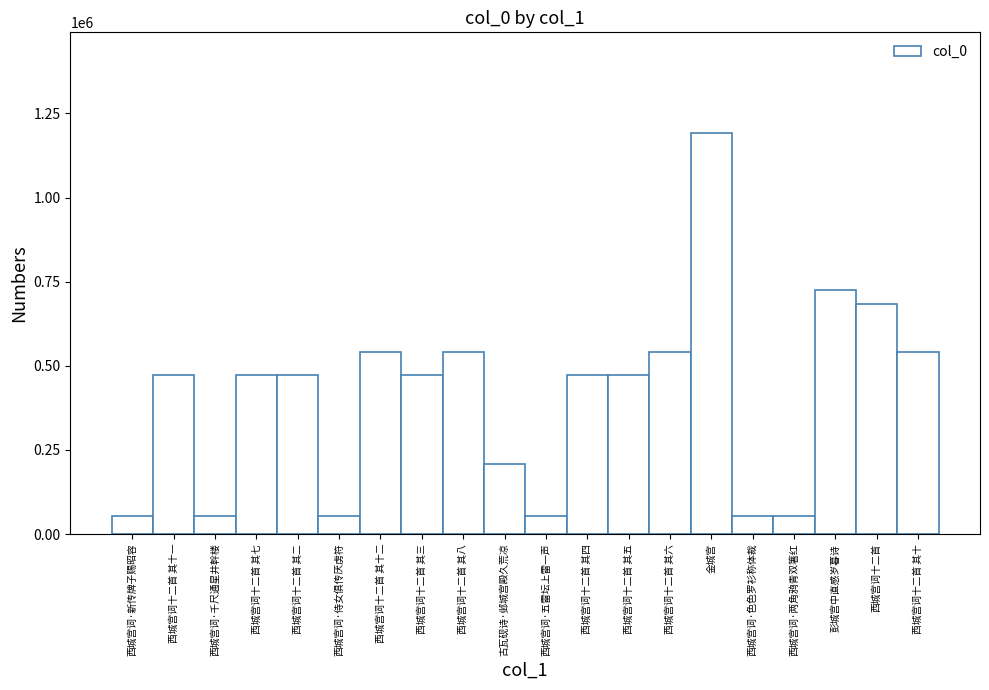

What is the label of the 6th bar from the left?

西城宫词·侍女俱传厌虏符